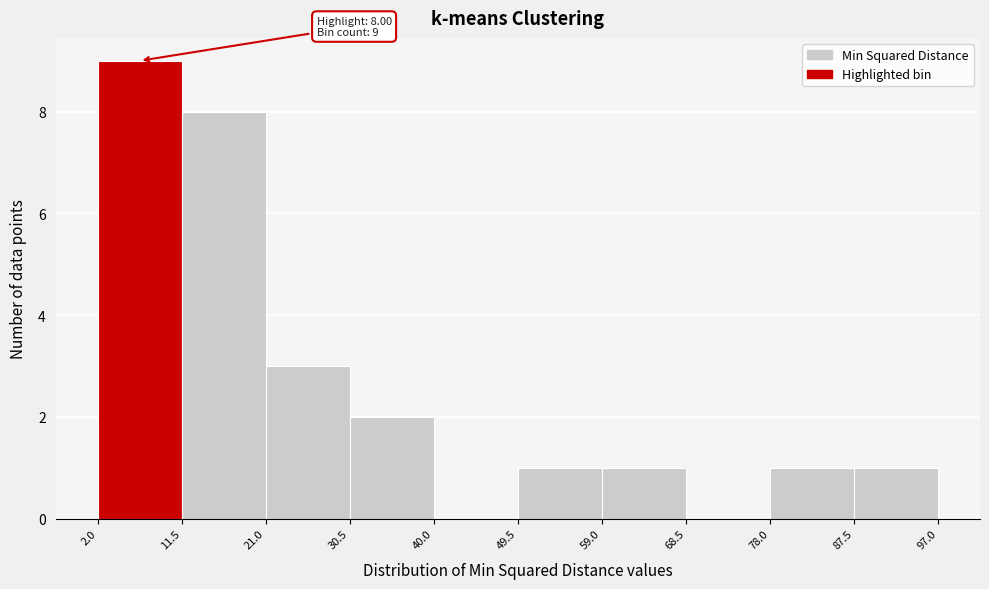

Which range on the x-axis has the tallest bar?

2.0 to 11.5